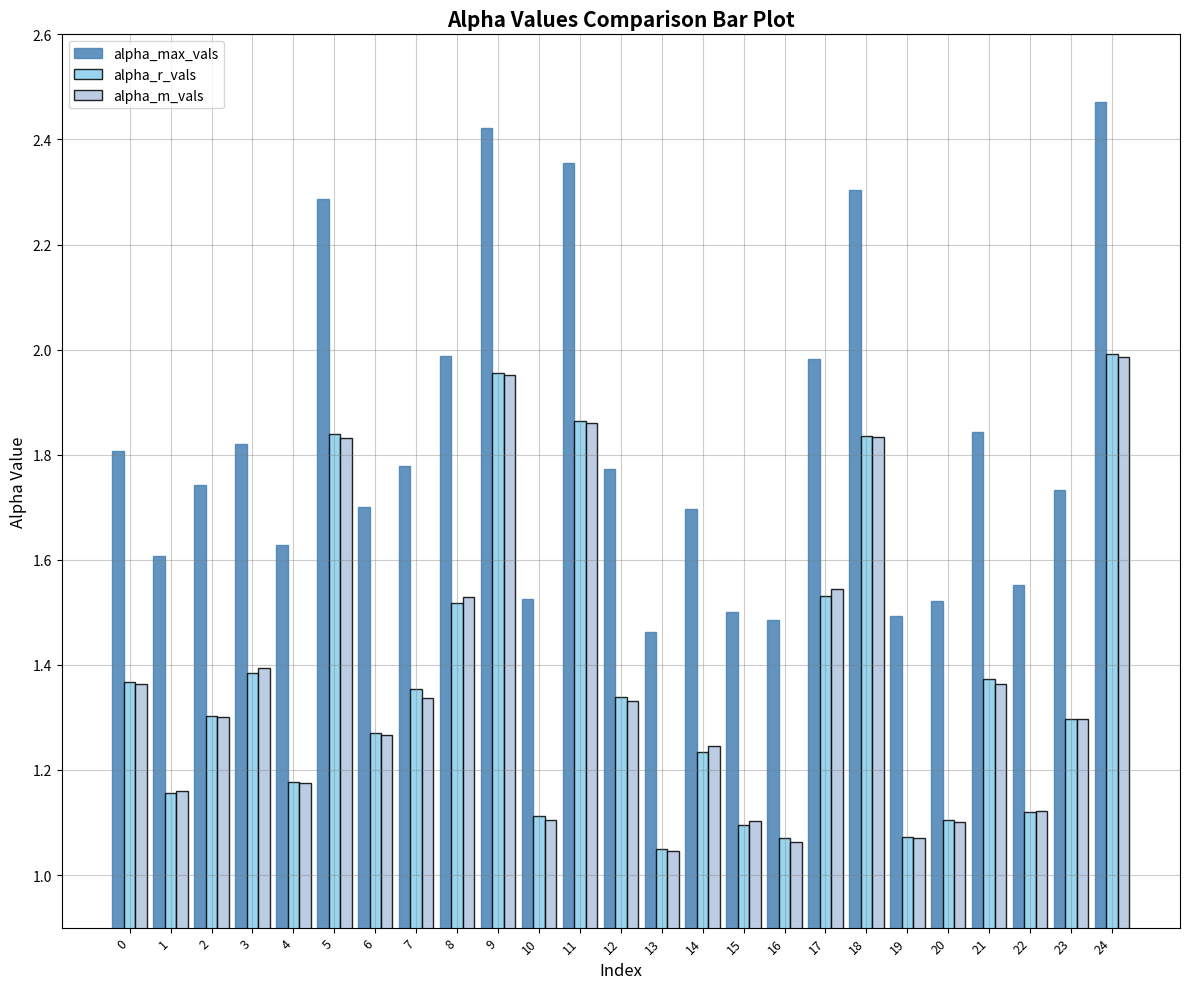

Which series has the widest spread of values?

alpha_max_vals